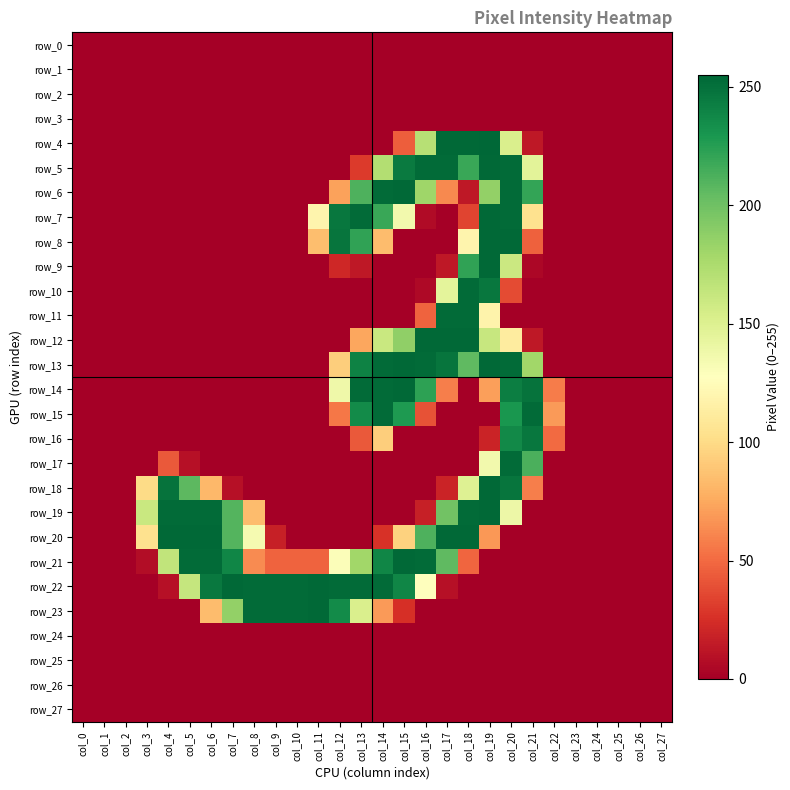

What is the sum of the row_14 values at col_20 and col_15?

497